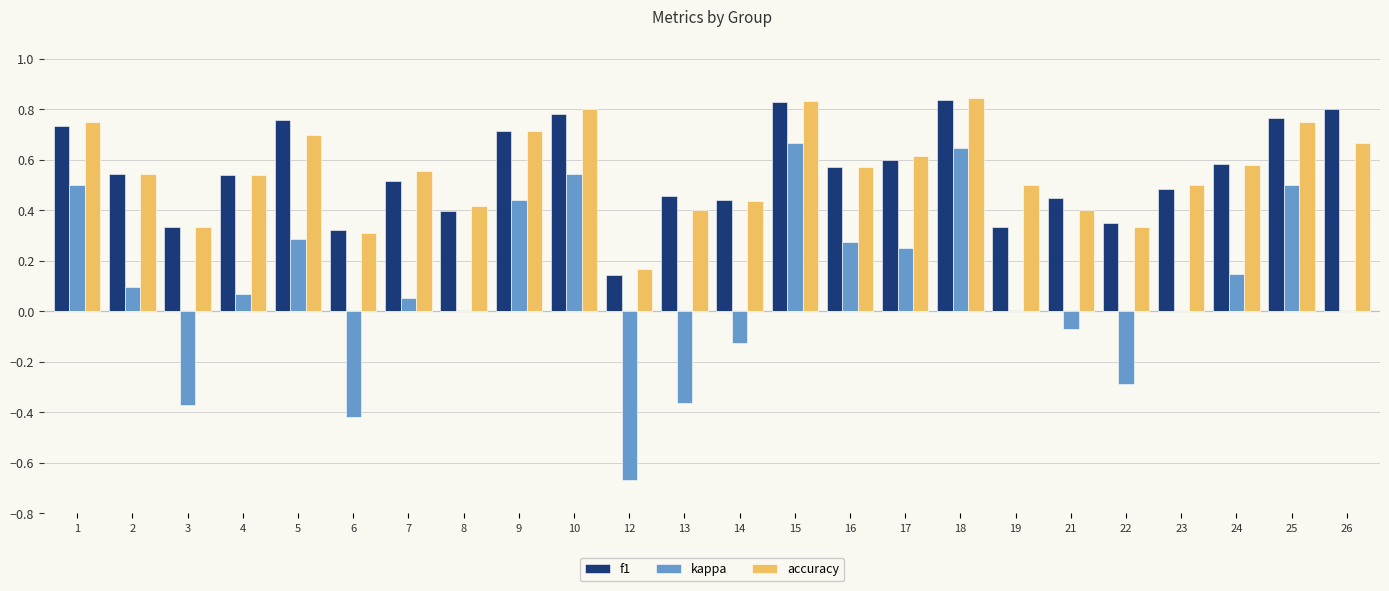

What is the value of the accuracy bar at the 3rd from the left?

0.3